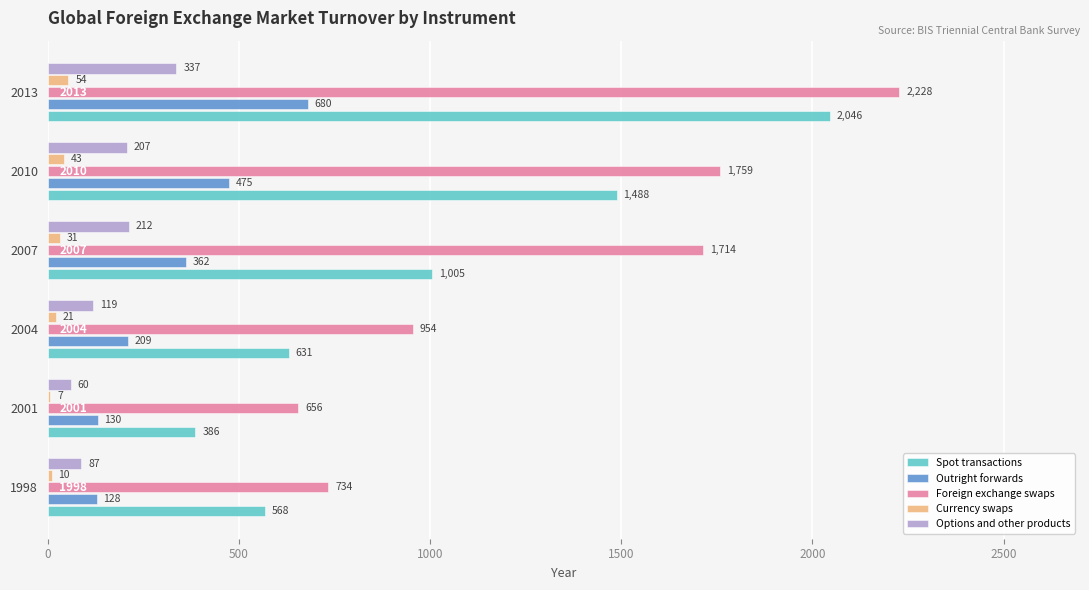

What is the average value of the Options and other products series?

170.3